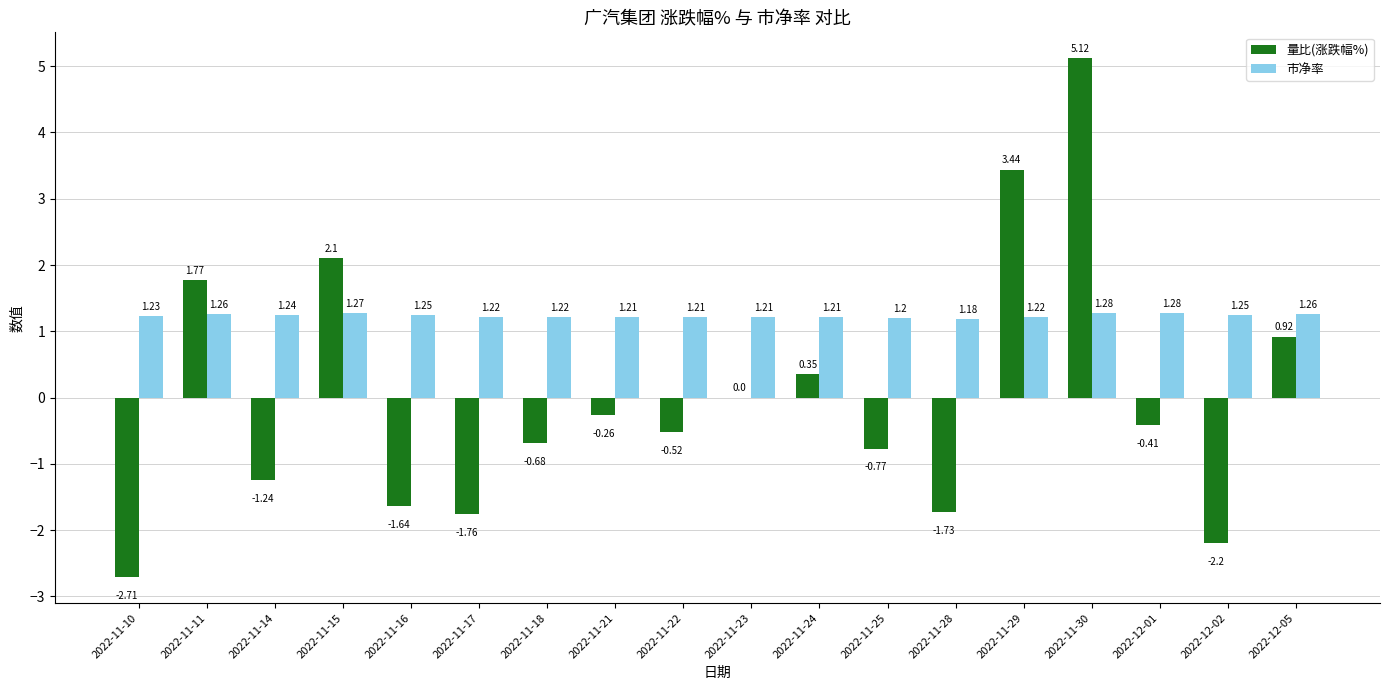

How many groups of bars are there?

18